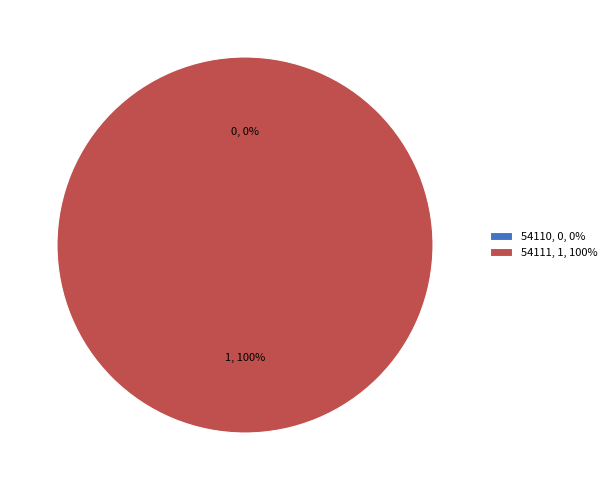

How many segments does this pie chart have?

2